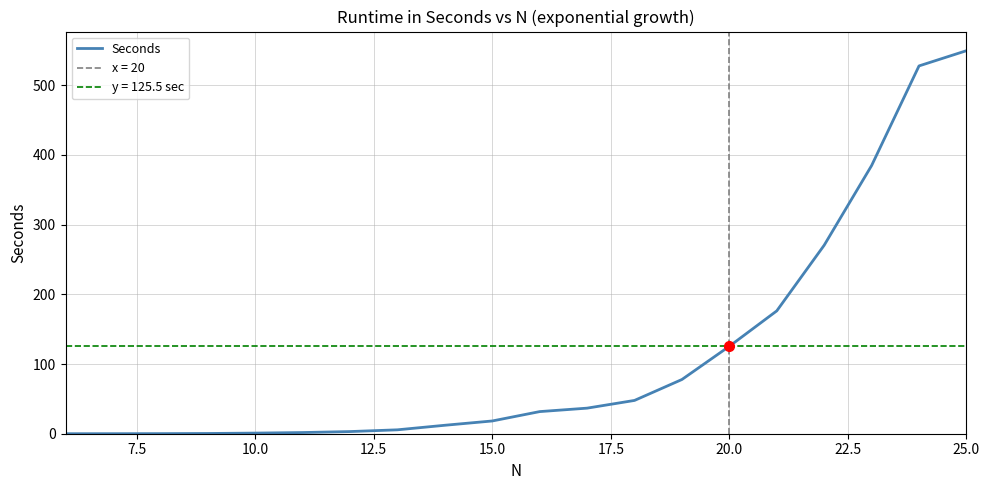

Count the number of categories in the chart.

20